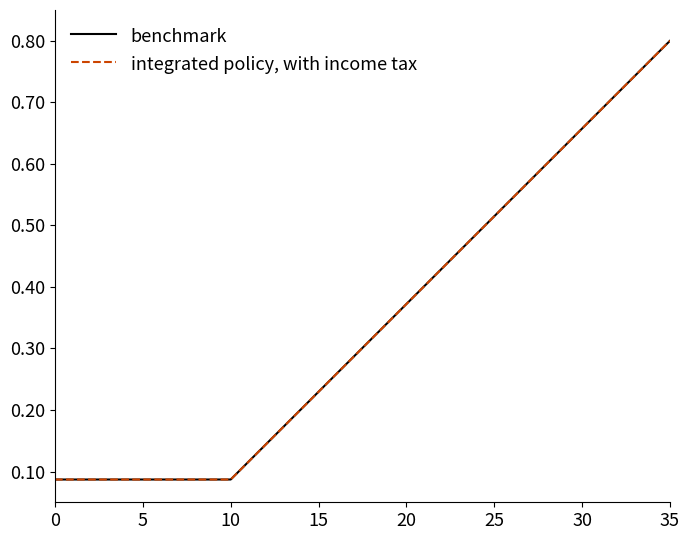

True or false: benchmark has more than 1 points higher than both neighbors.

False